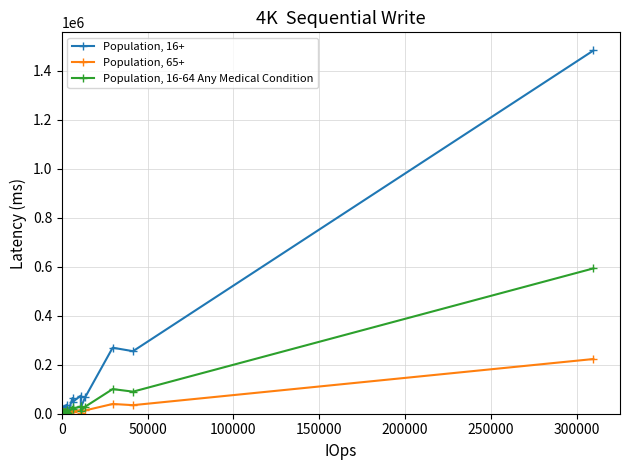

Count the number of data series in this chart.

3